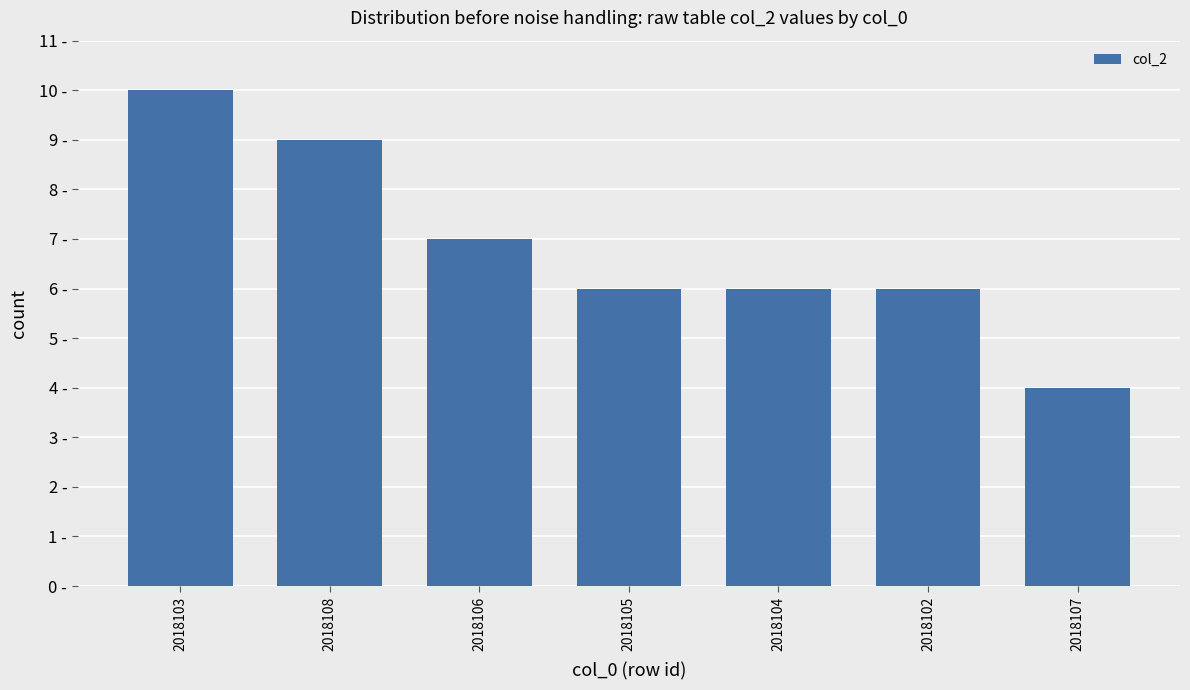

The chart shows a value of 4 at 2018108. True or false?

False